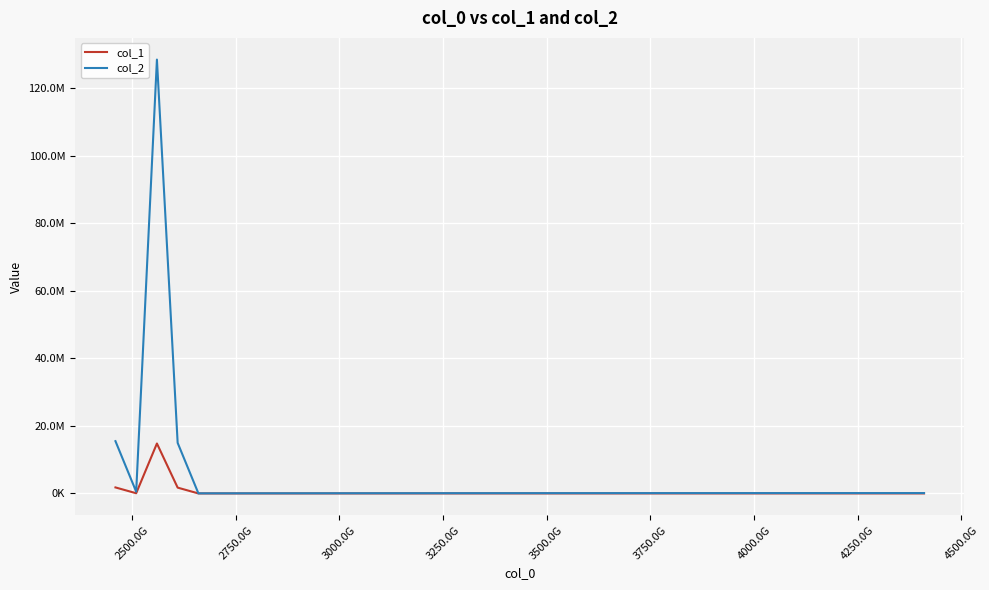

Rank the series by their average value, from highest to lowest.

col_2, col_1